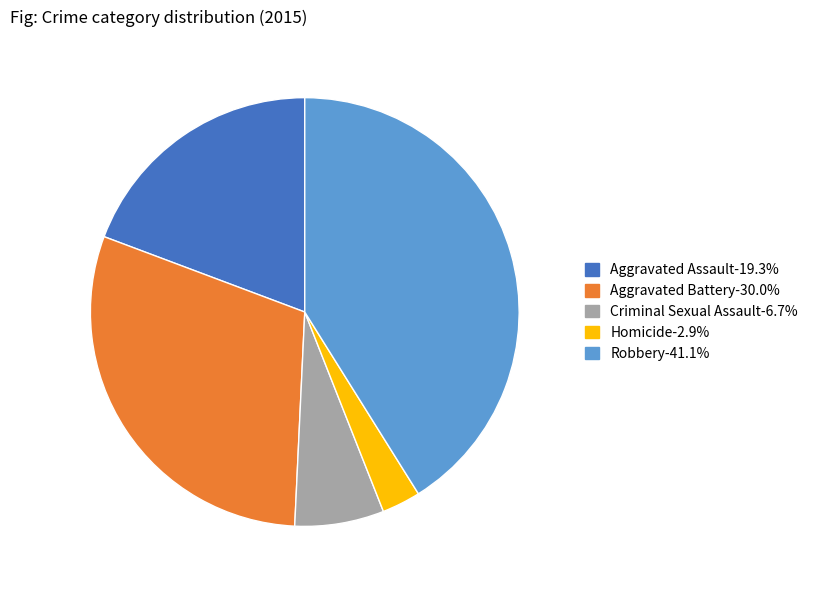

Do Aggravated Assault and Criminal Sexual Assault together represent more than half of the pie?

No